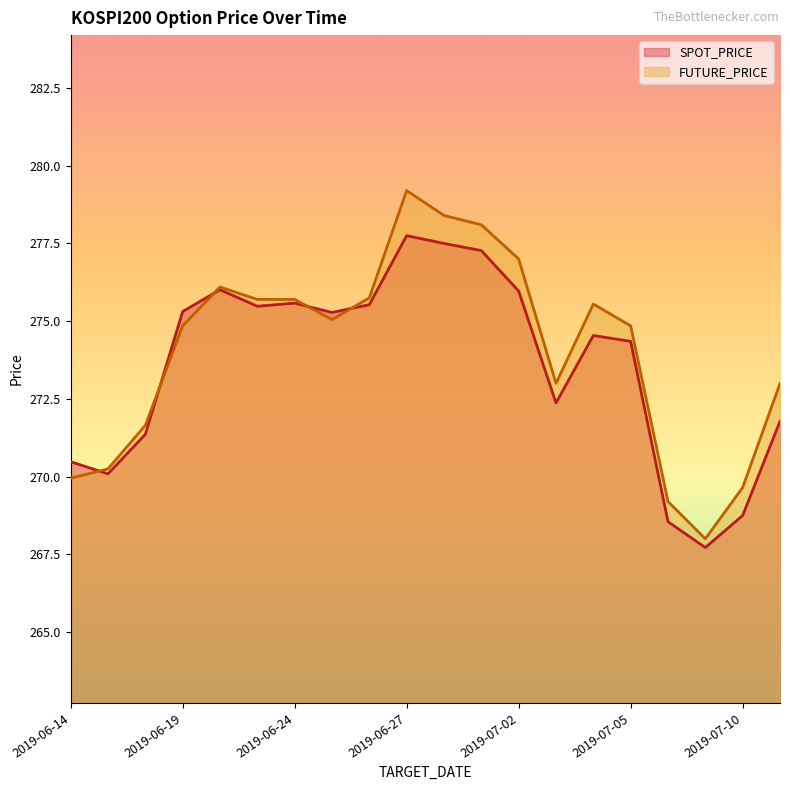

The FUTURE_PRICE series shows 395.7 at 2019-06-26. True or false?

False